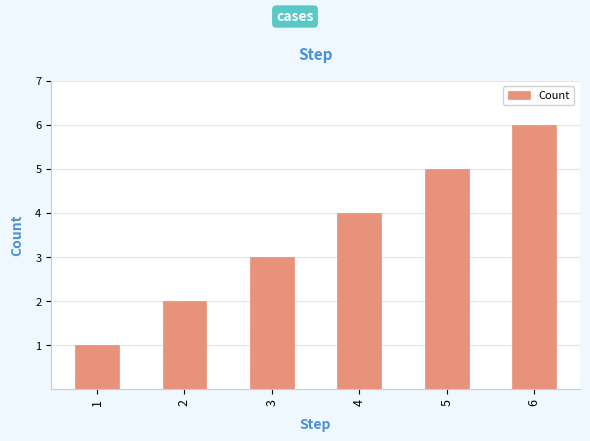

Rank the categories by value from lowest to highest.

1, 2, 3, 4, 5, 6